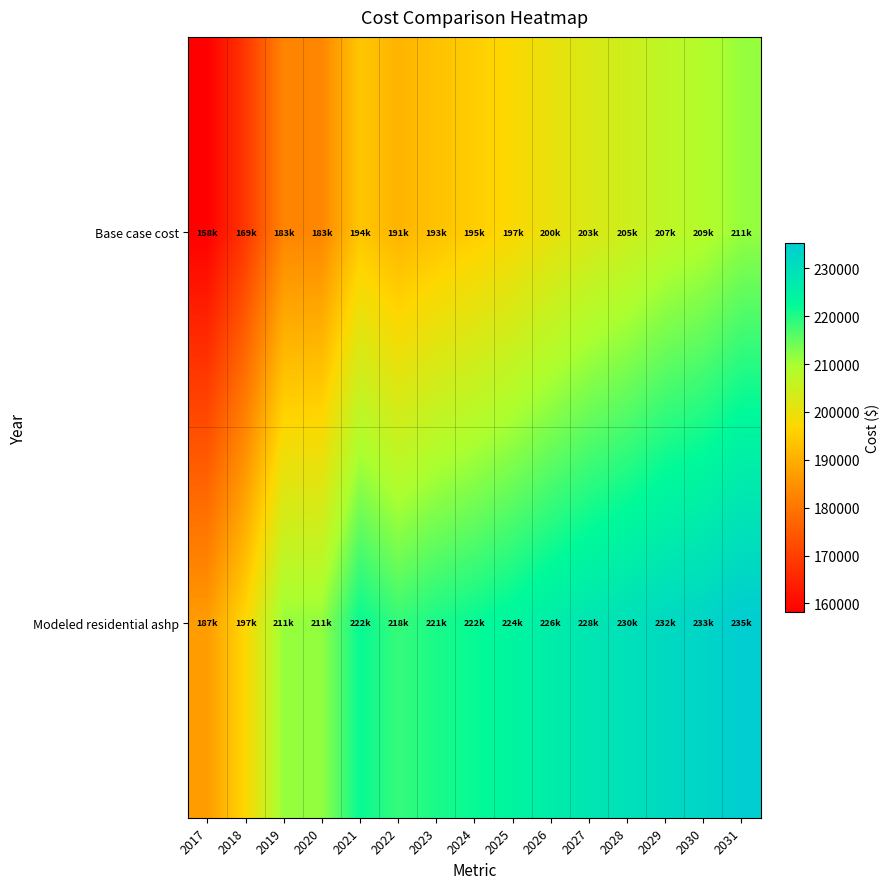

Count the number of data series in this chart.

2